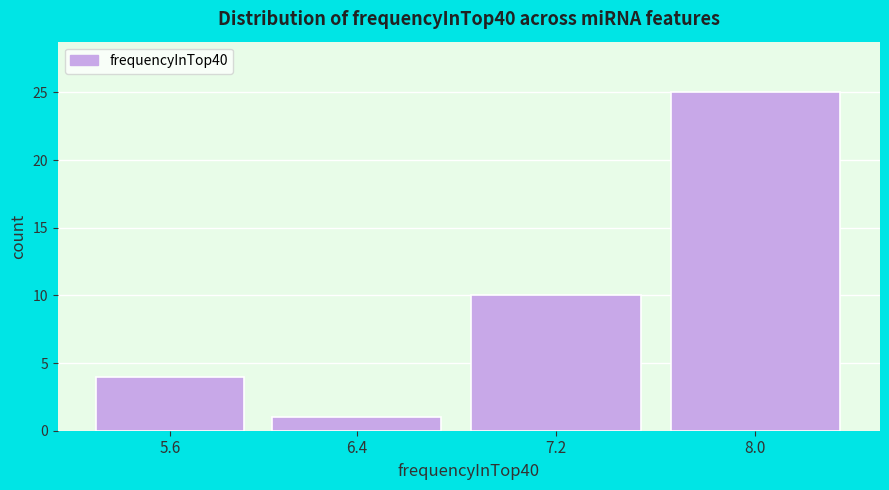

Reading left to right, transcribe all the data shown in this chart.

4	1	10	25